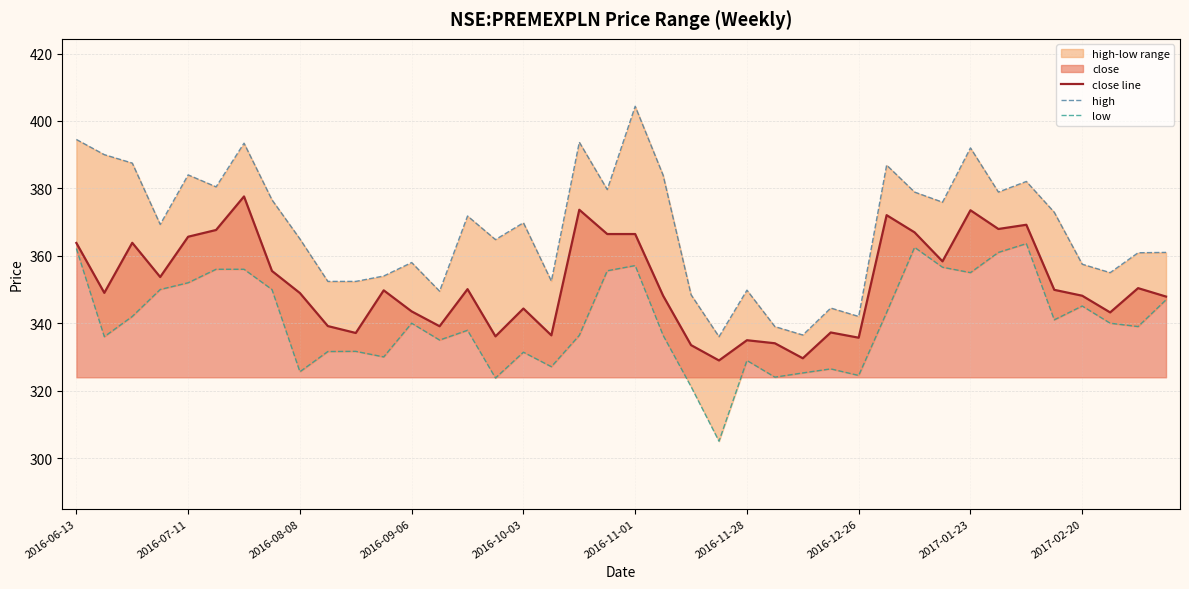

Which series changed the most between 25 and 30?

high